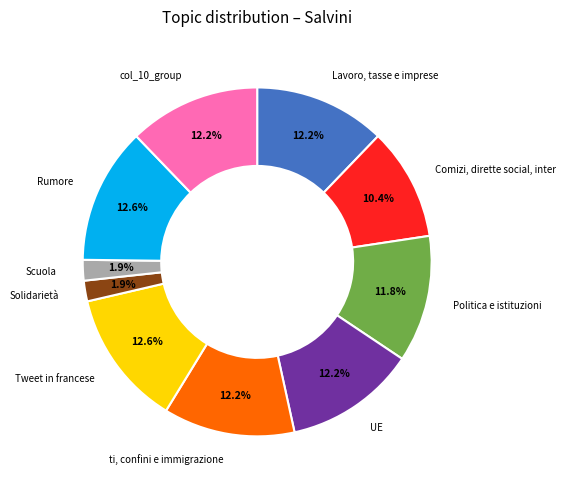

Is there any slice that represents more than half of the pie?

No